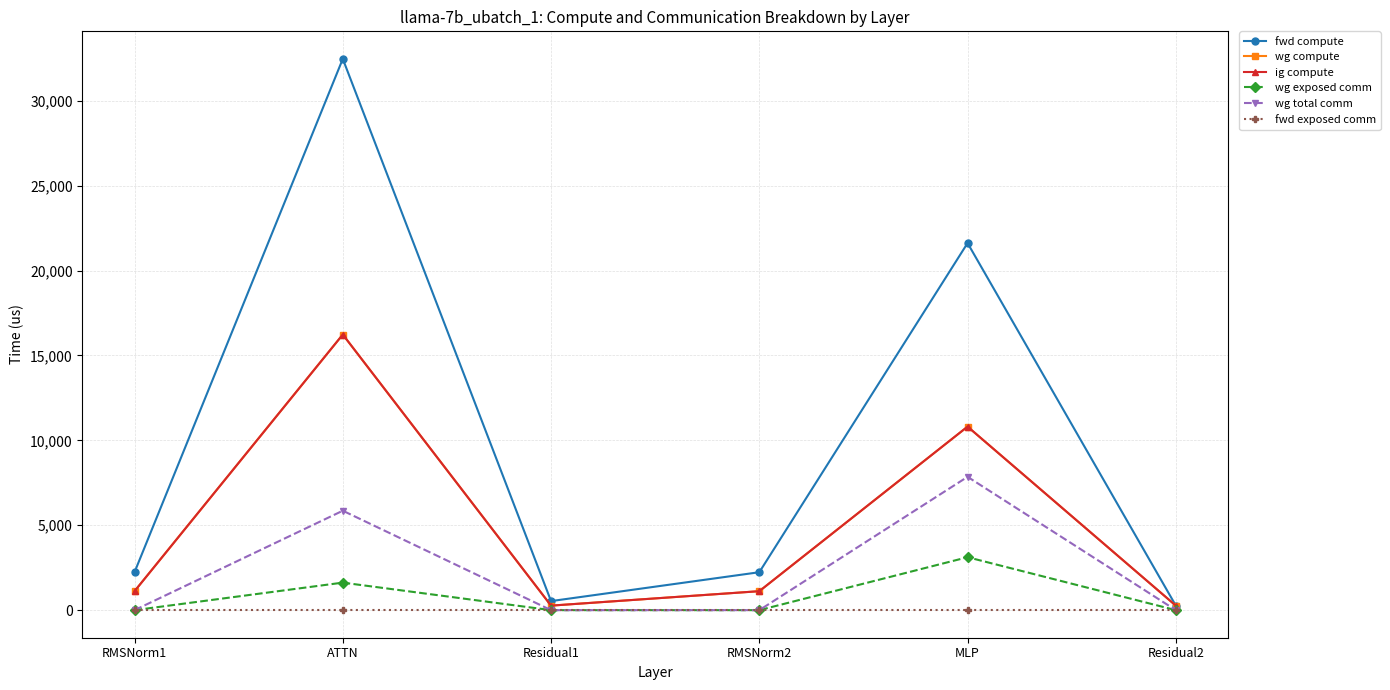

True or false: wg exposed comm and fwd exposed comm cross at least once.

False